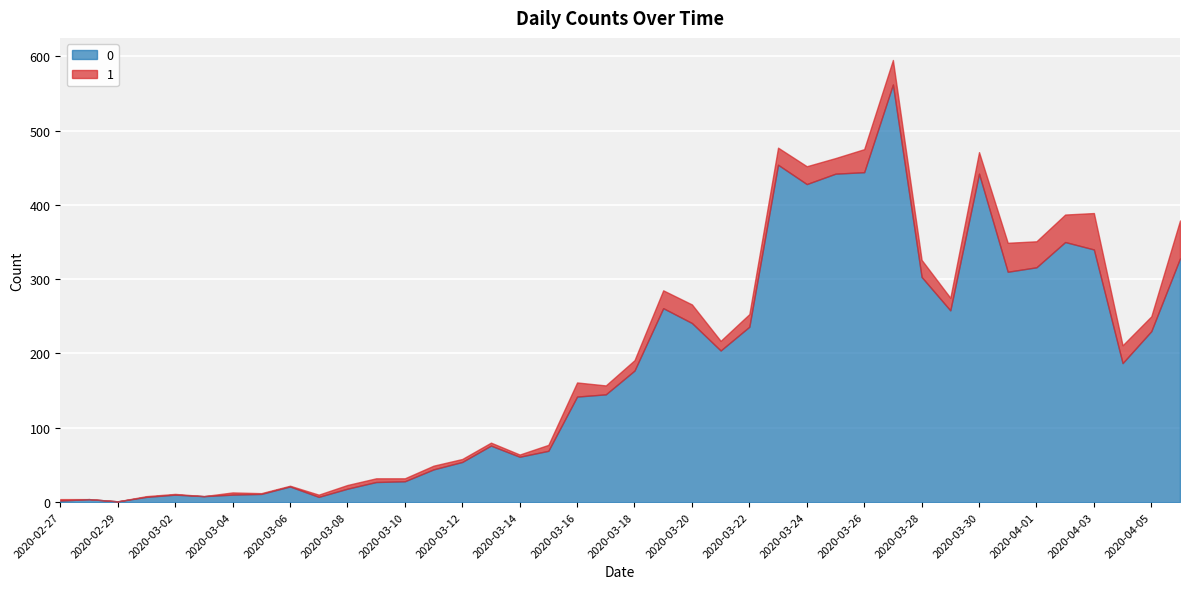

What is the label of the 23rd point from the left?

2020-03-20